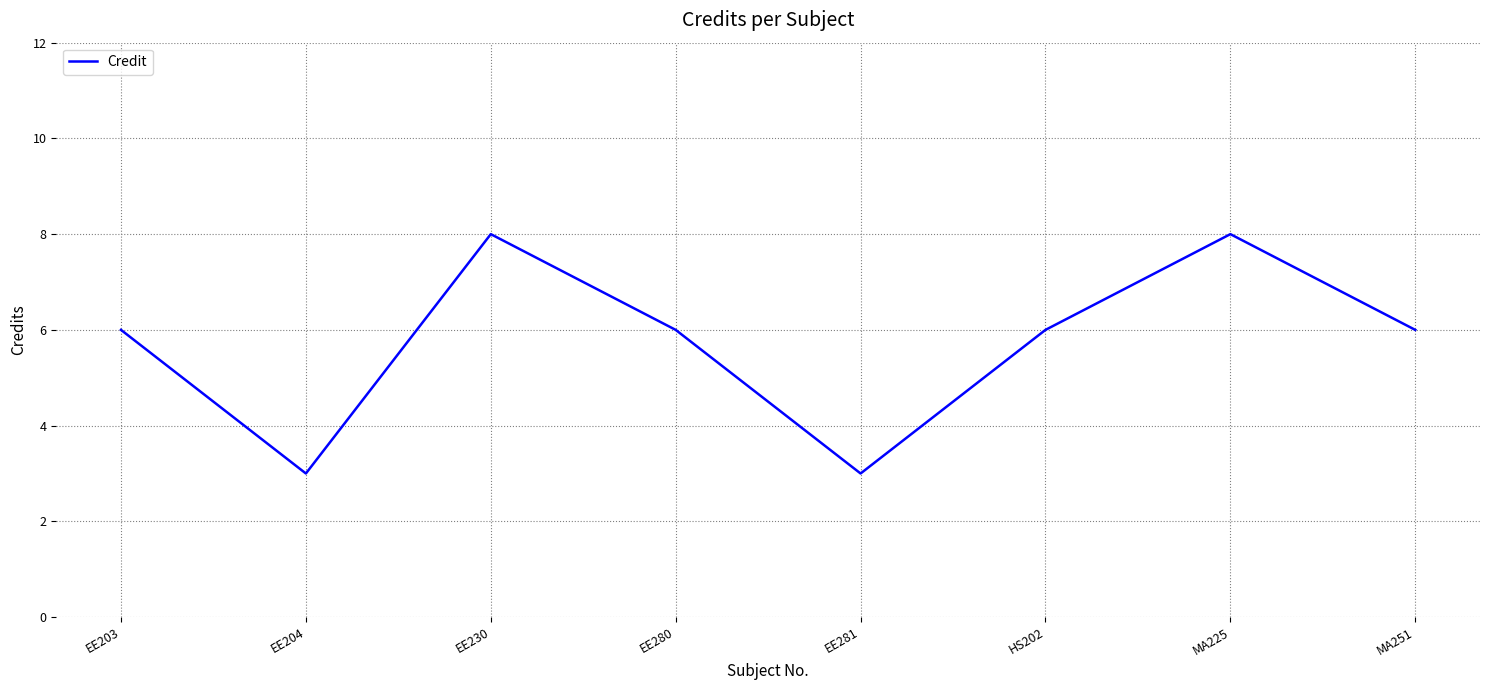

Where is the first local minimum?

EE204